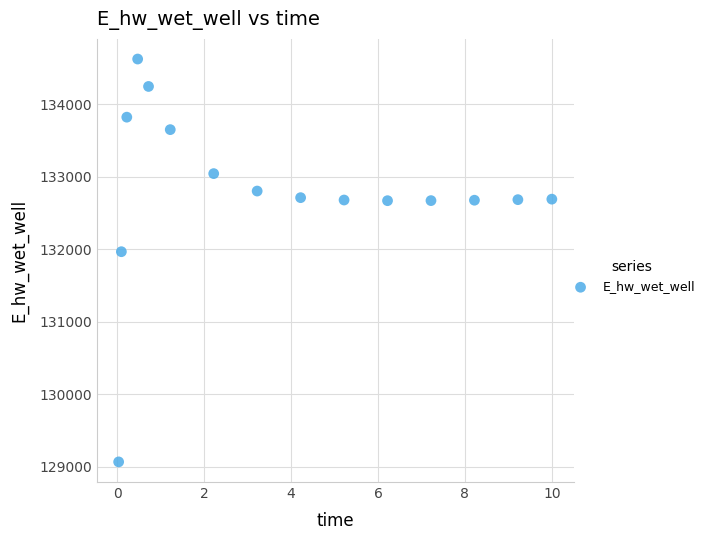

What is the range of X values (max minus min)?

10.0